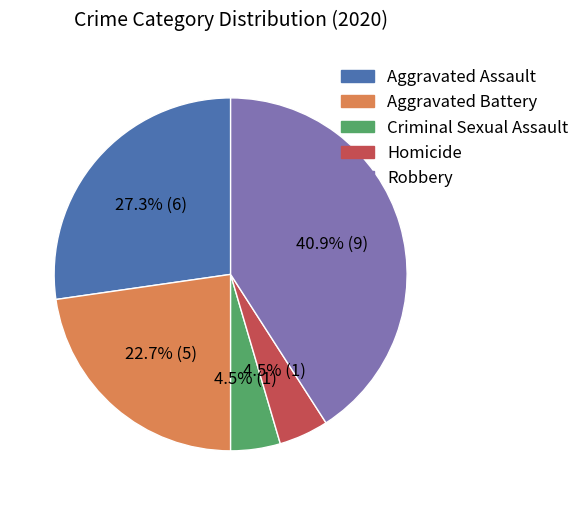

How many segments does this pie chart have?

5